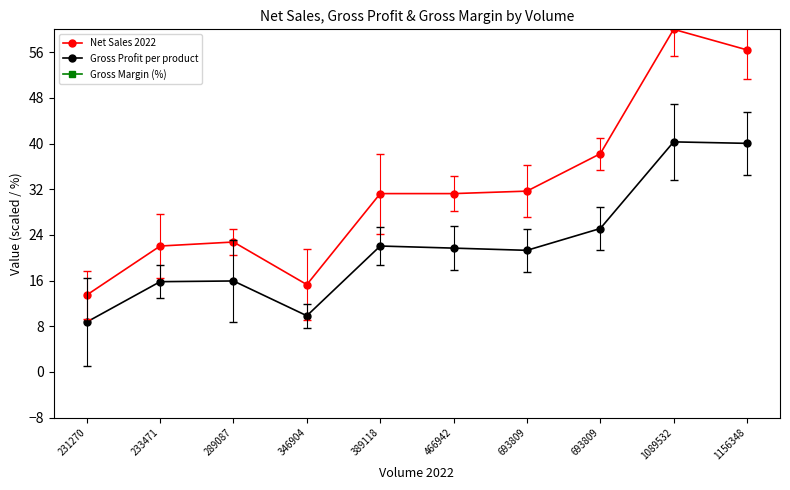

Is it true that Net Sales 2022 equals 63.7 at 693809?

False